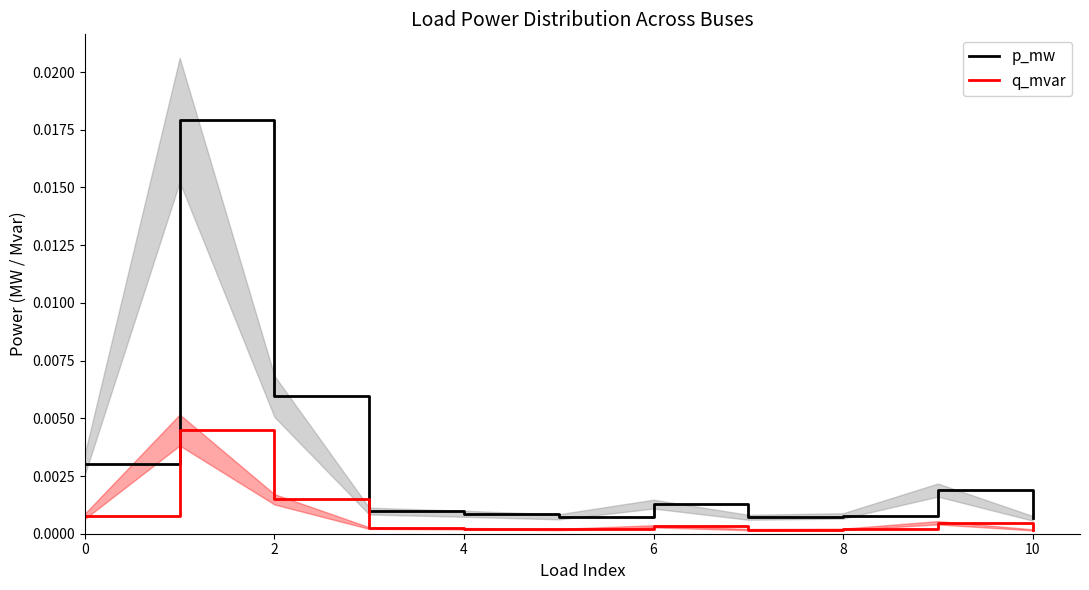

The value of p_mw at 2 is 0.0. True or false?

False